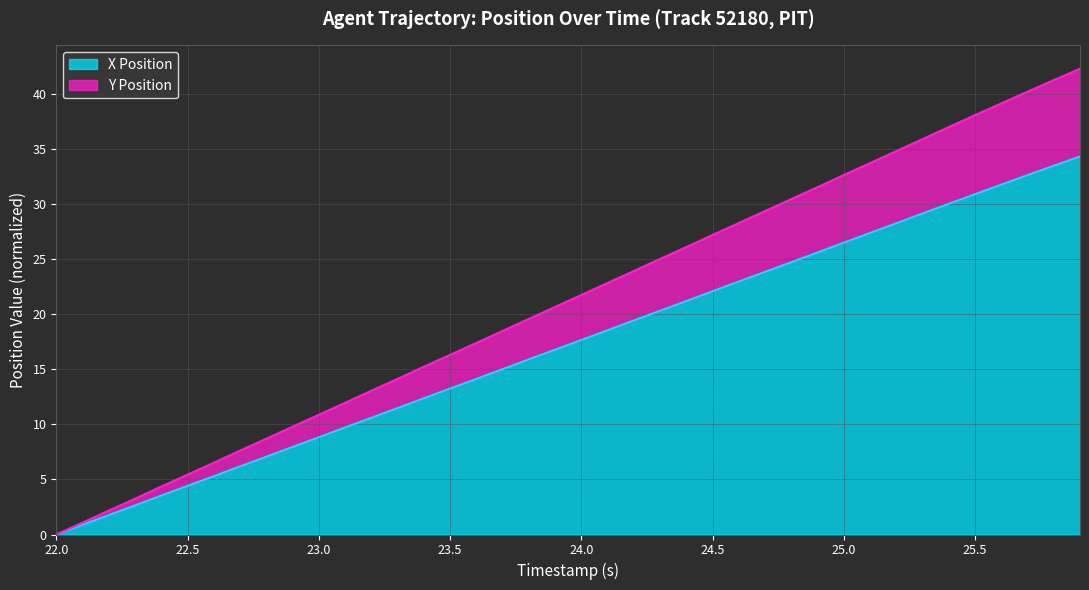

Count the number of categories in the chart.

40